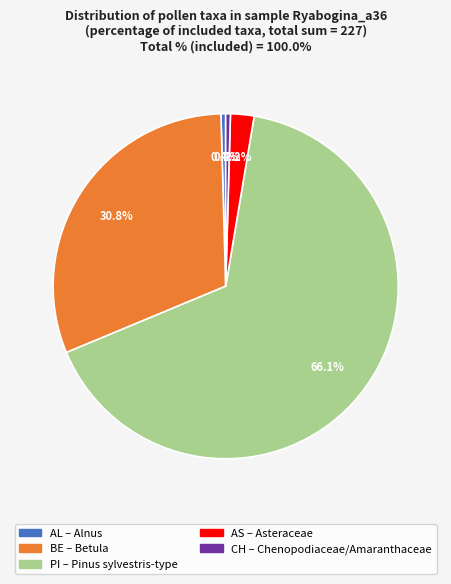

Is there a majority slice in this chart?

Yes